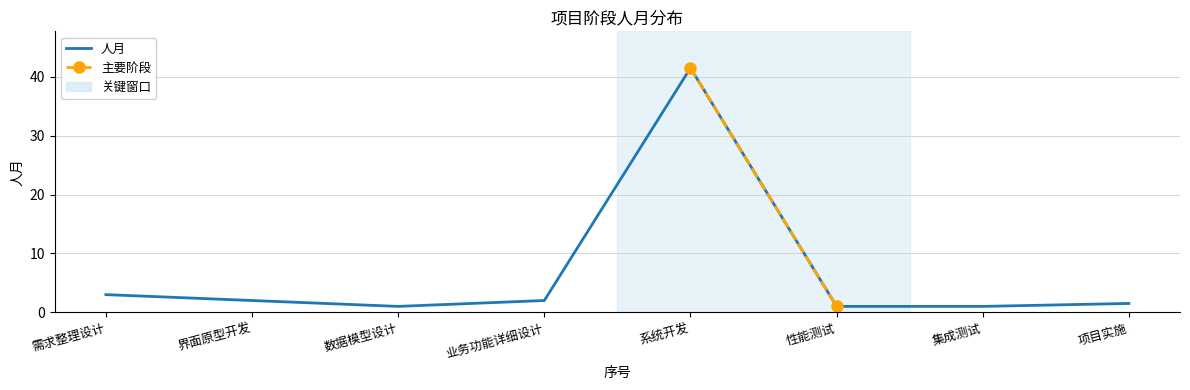

True or false: the data shows 0.4 at 数据模型设计.

False